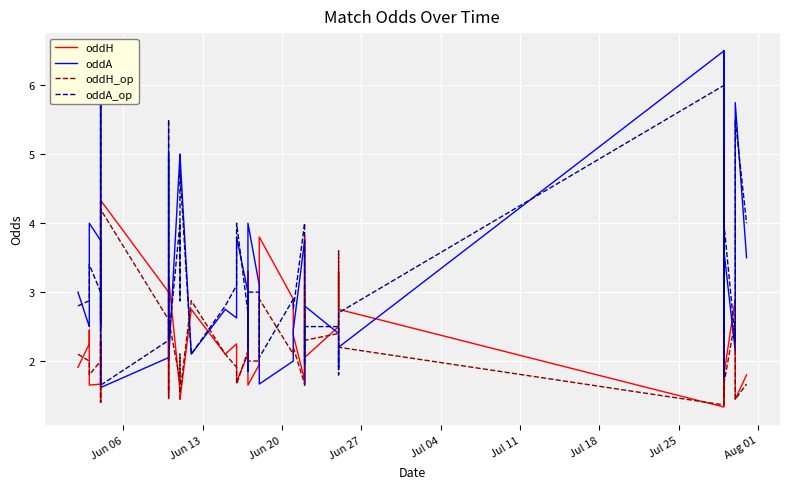

Which series has the largest total across all categories?

oddA